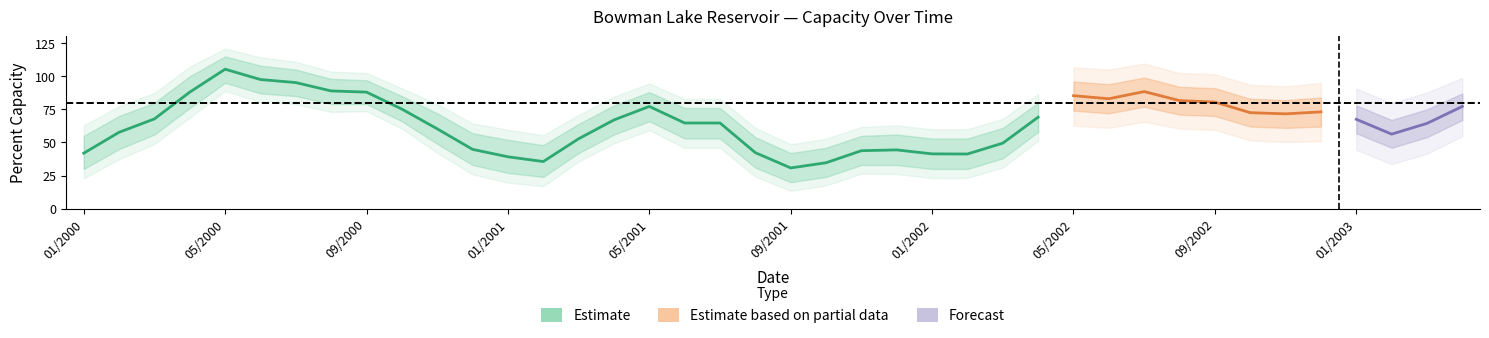

Is it true that pct_upper equals 134.9 at 11/2002?

False